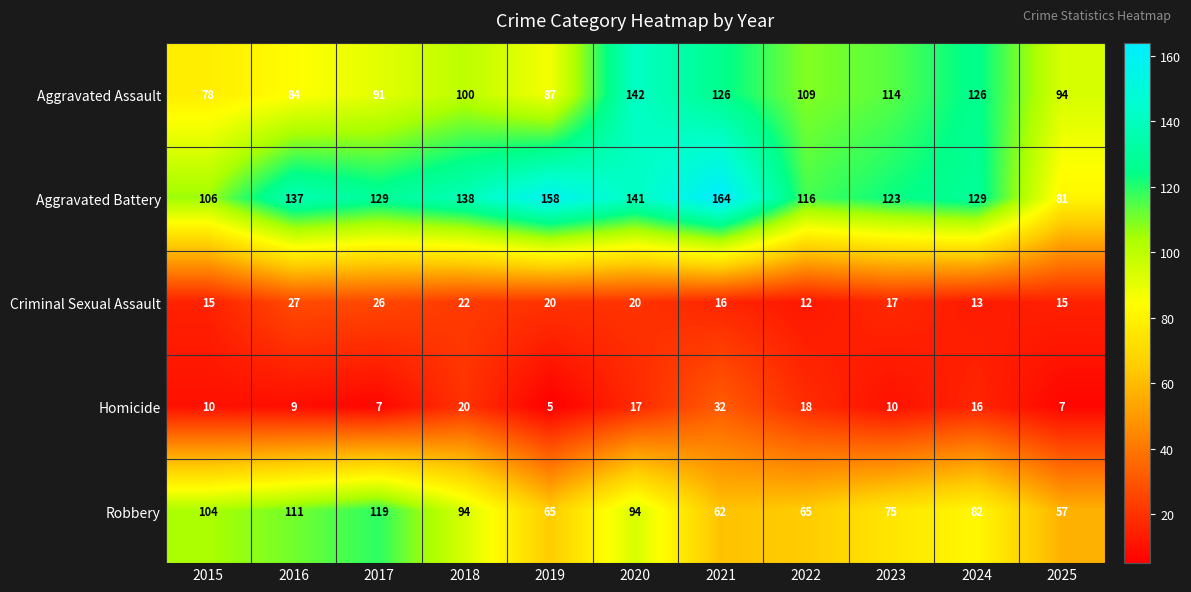

Which series has the widest spread of values?

Aggravated Battery